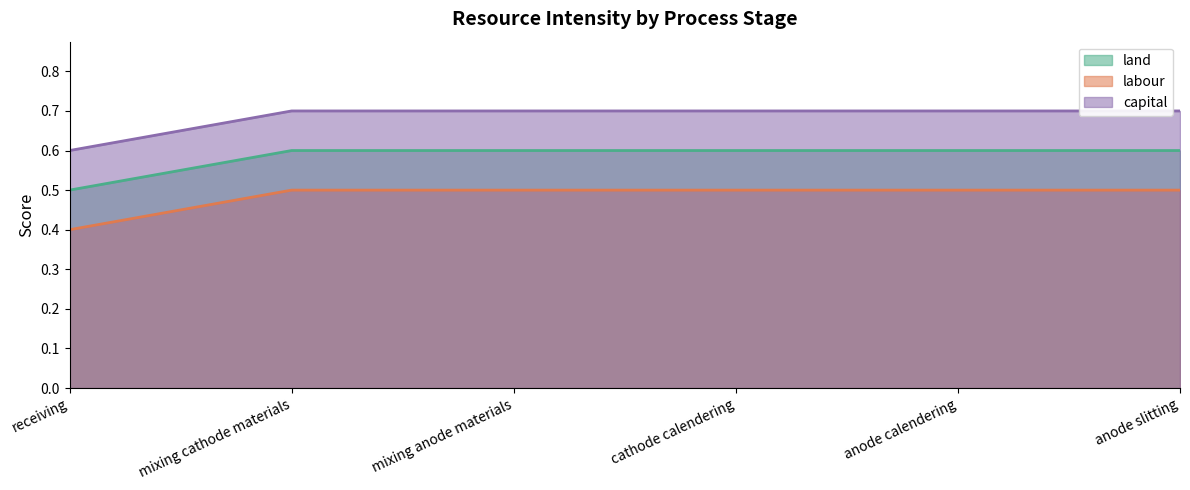

Reading left to right, list all the values displayed in this chart.

land: receiving=0.5	mixing cathode materials=0.6	mixing anode materials=0.6	cathode calendering=0.6	anode calendering=0.6	anode slitting=0.6
labour: receiving=0.4	mixing cathode materials=0.5	mixing anode materials=0.5	cathode calendering=0.5	anode calendering=0.5	anode slitting=0.5
capital: receiving=0.6	mixing cathode materials=0.7	mixing anode materials=0.7	cathode calendering=0.7	anode calendering=0.7	anode slitting=0.7